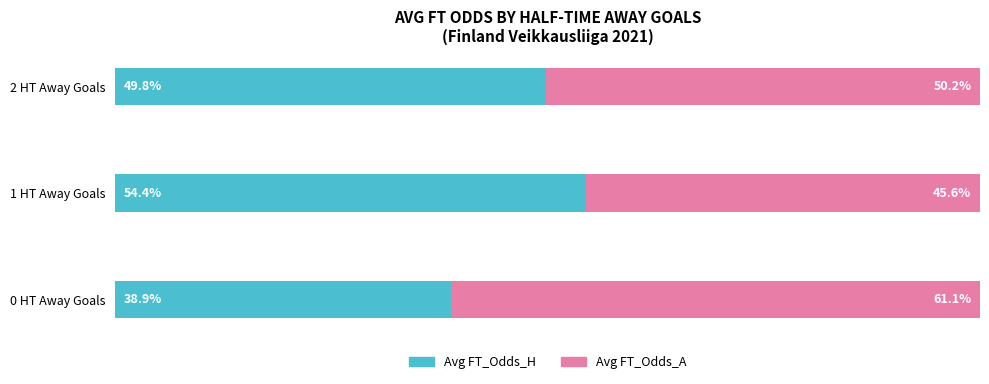

At which label does Avg FT_Odds_H reach its minimum?

0 HT Away Goals